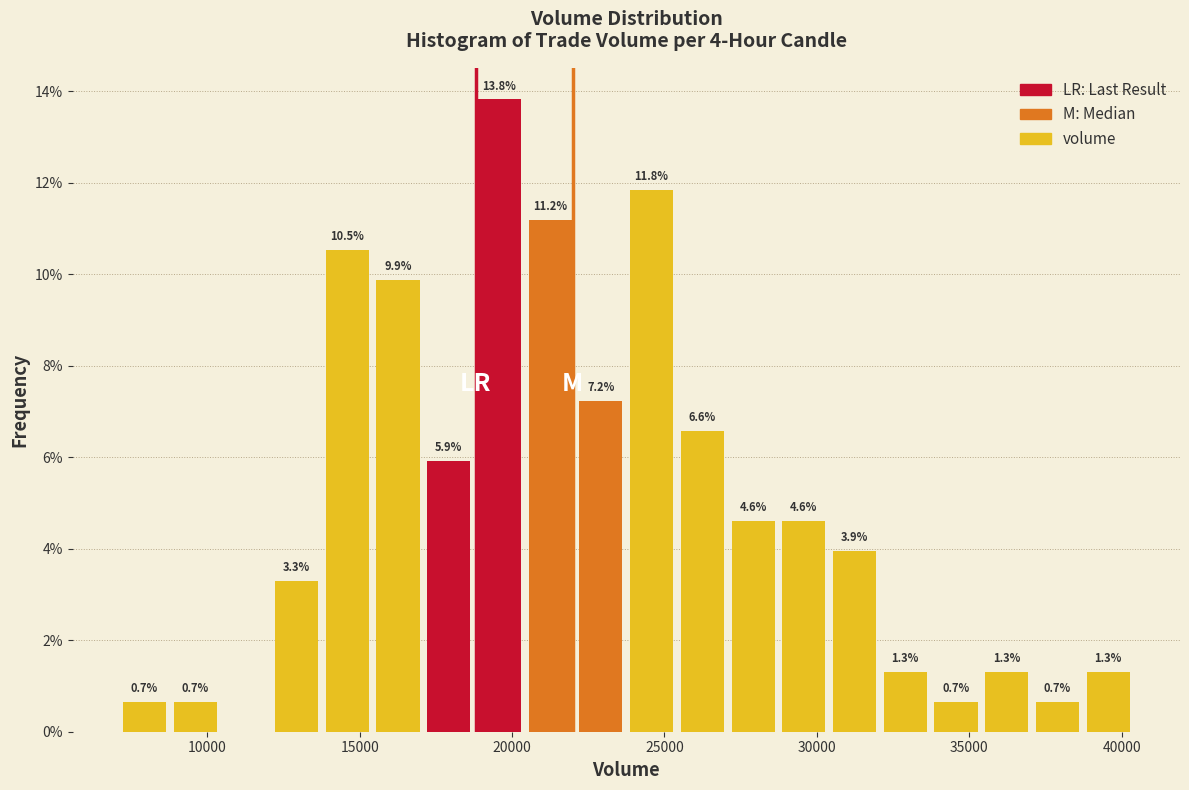

Around what value on the x-axis is the tallest bar? Give the approximate position of its centre, as read against the axis.

19500